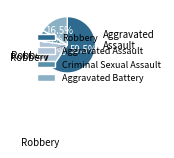

Is it true that Aggravated Battery is 28% of the pie?

False